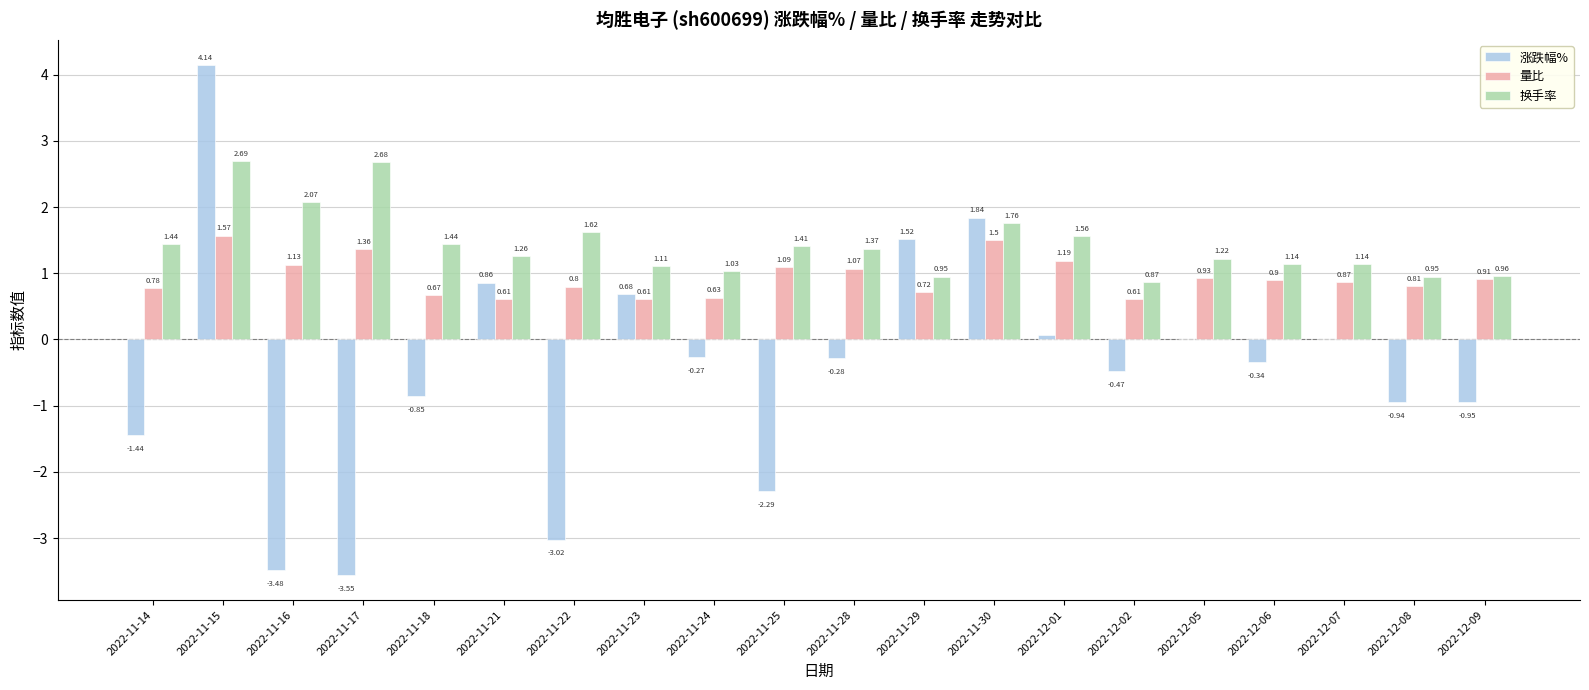

Is the value of 涨跌幅% at 2022-11-17 greater than the value of 换手率 at 2022-11-29?

No